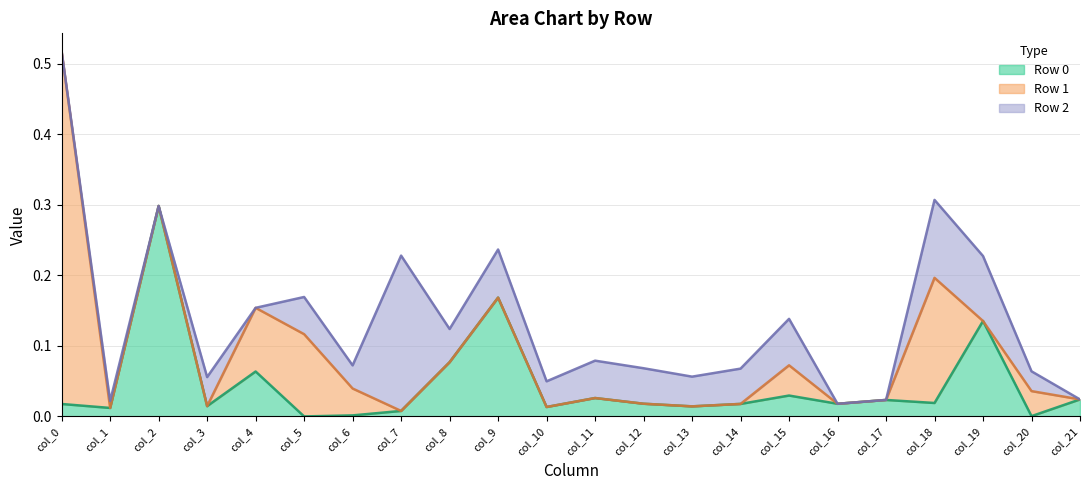

Count the number of categories in the chart.

22